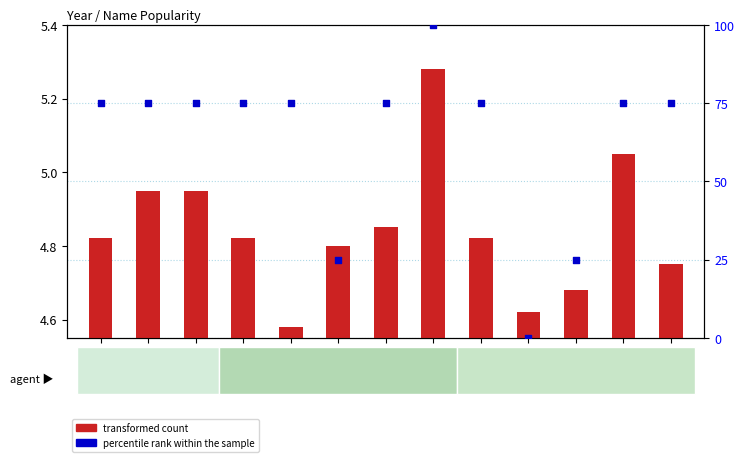

Which series has the largest Y range (max minus min)?

percentile rank within the sample